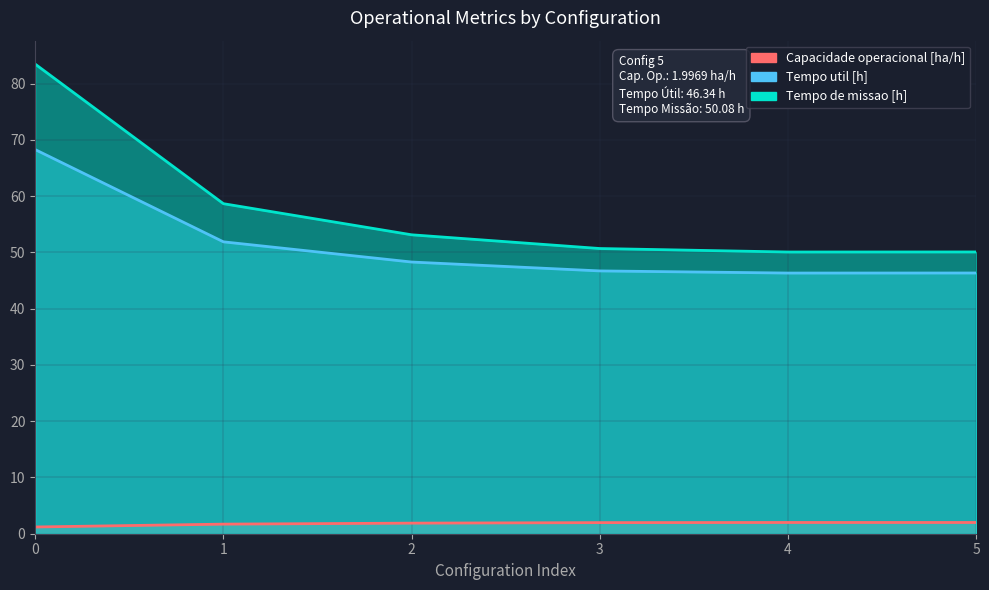

Which series has the largest total across all categories?

Tempo de missao [h]